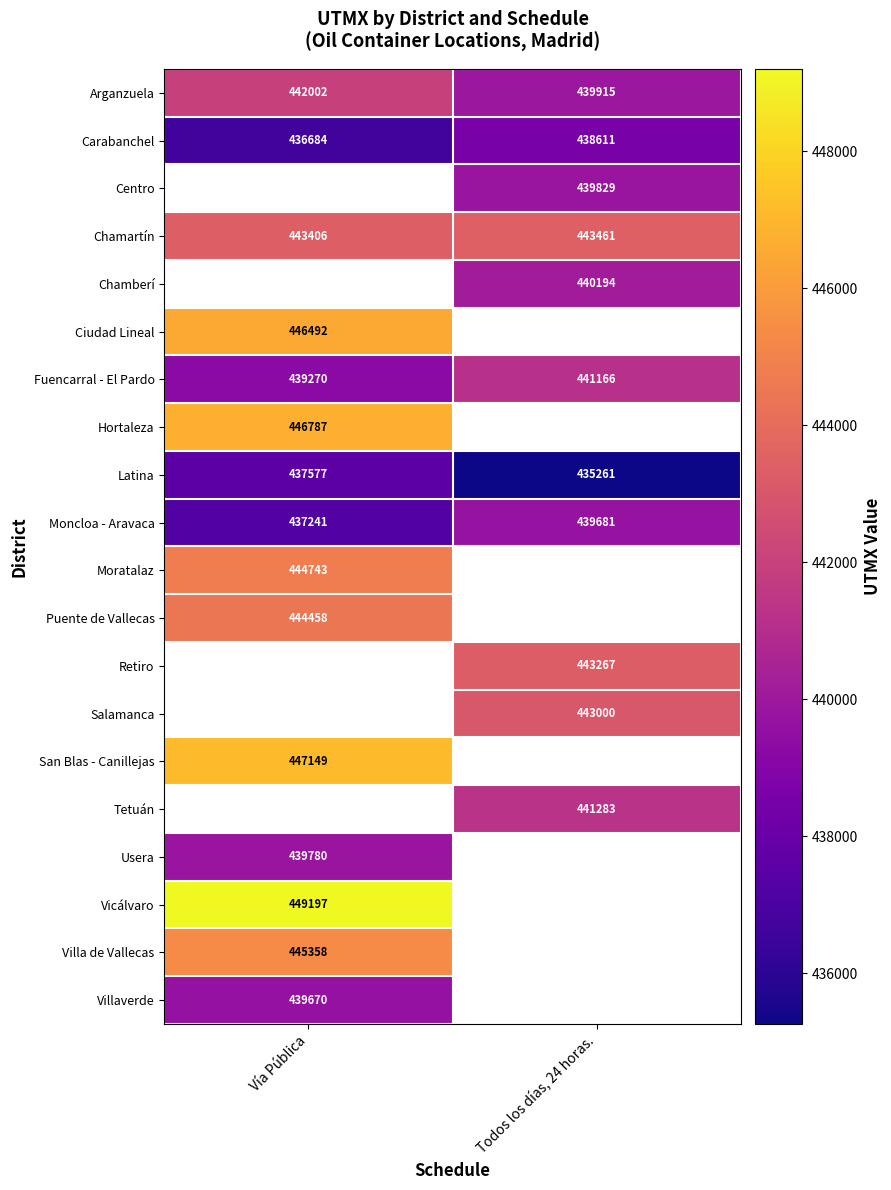

Which category has the highest value in the Chamartín series?

Todos los días, 24 horas.